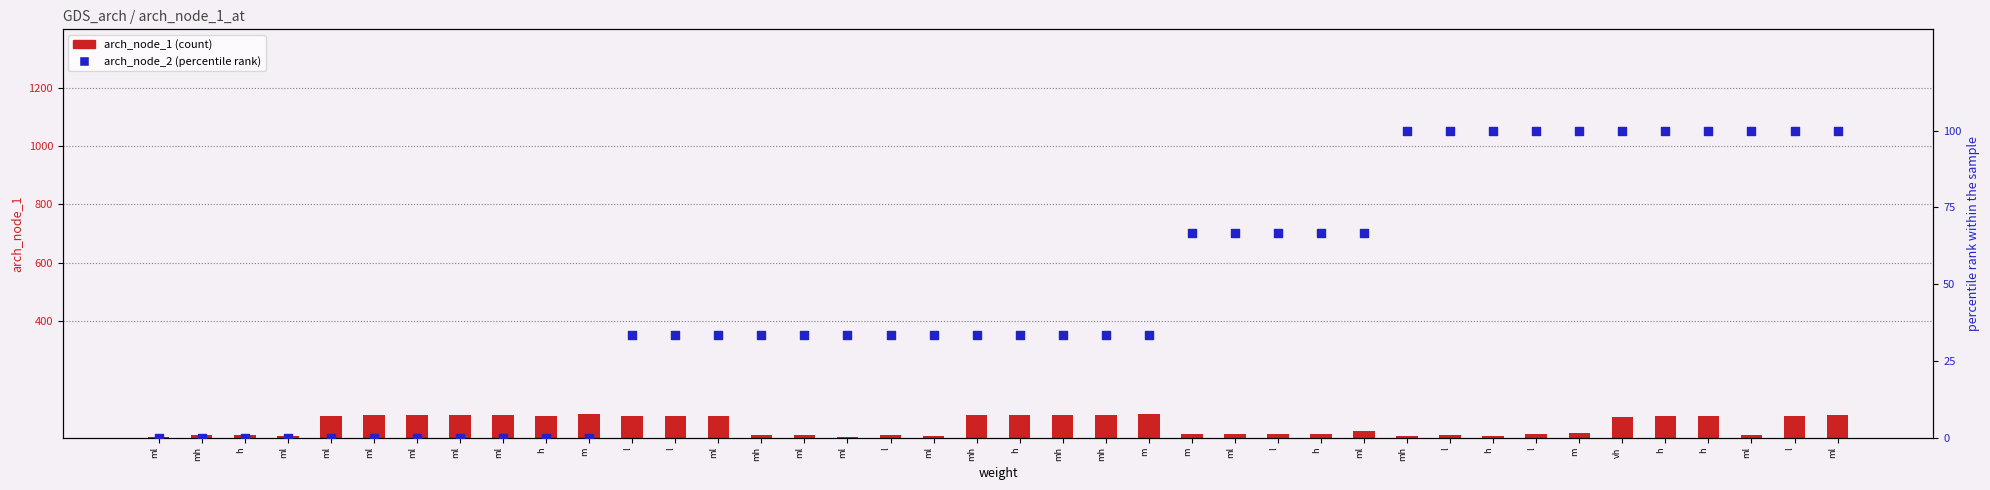

Which series reaches the minimum Y coordinate?

arch_node_2 (percentile rank)